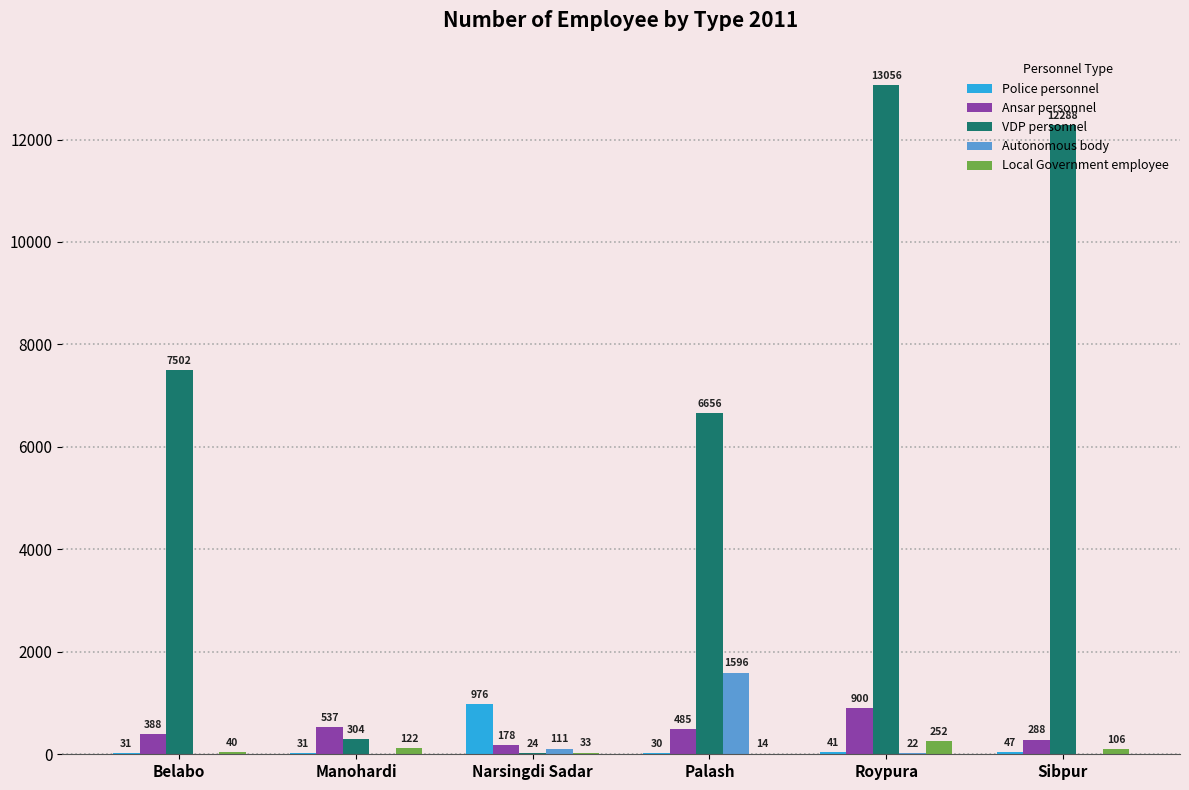

Reading right to left, transcribe all the data shown in this chart.

Police personnel: Sibpur=47	Roypura=41	Palash=30	Narsingdi Sadar=976	Manohardi=31	Belabo=31
Ansar personnel: Sibpur=288	Roypura=900	Palash=485	Narsingdi Sadar=178	Manohardi=537	Belabo=388
VDP personnel: Sibpur=12288	Roypura=13056	Palash=6656	Narsingdi Sadar=24	Manohardi=304	Belabo=7502
Autonomous body: Sibpur=0	Roypura=22	Palash=1596	Narsingdi Sadar=111	Manohardi=0	Belabo=0
Local Government employee: Sibpur=106	Roypura=252	Palash=14	Narsingdi Sadar=33	Manohardi=122	Belabo=40